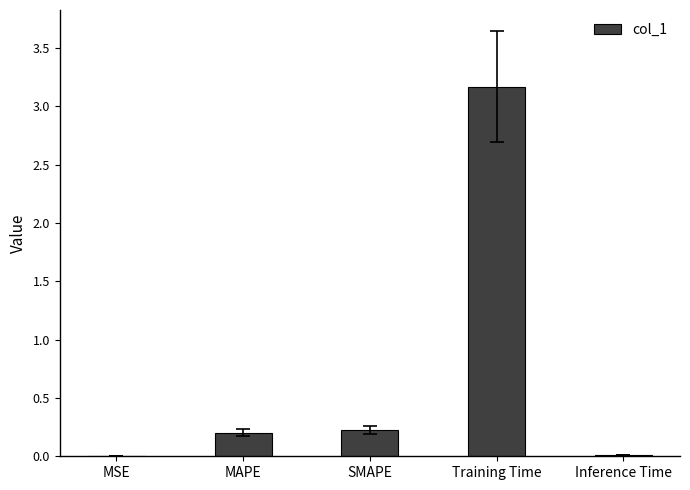

What is the sum of all values?

3.6